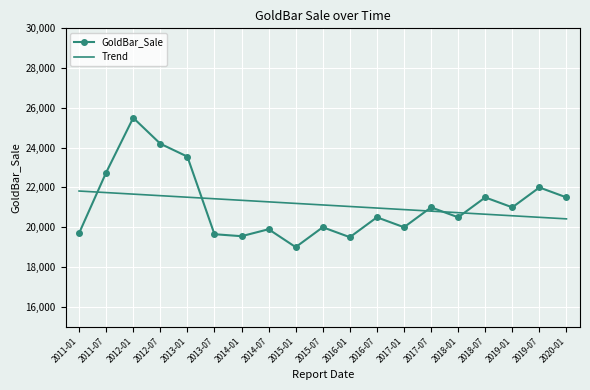

What is the difference between the maximum and minimum values in the GoldBar_Sale series?

6500.0